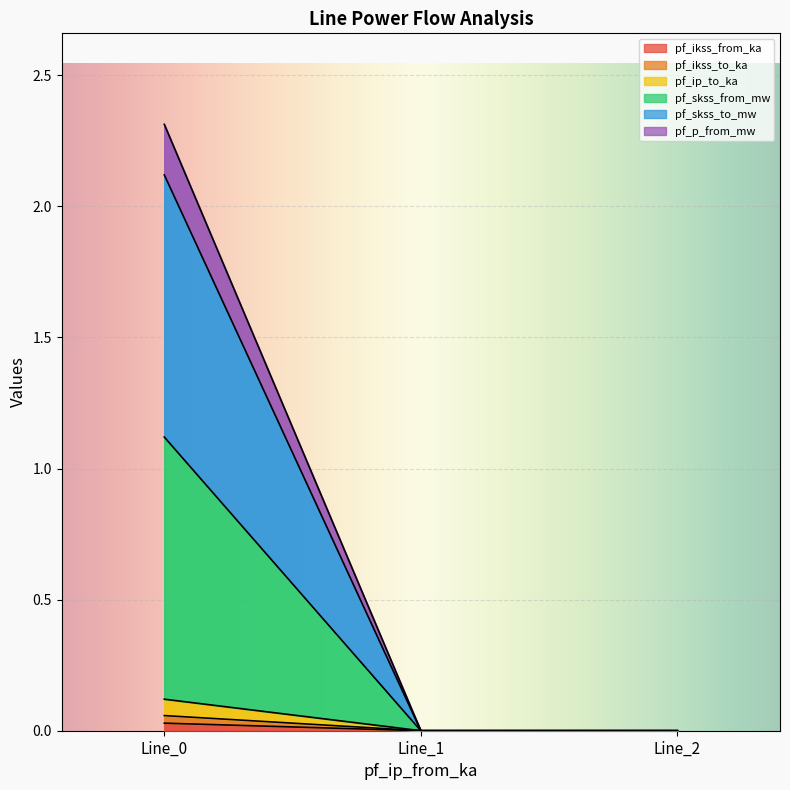

How many pf_p_from_mw values are between 0 and 2?

2